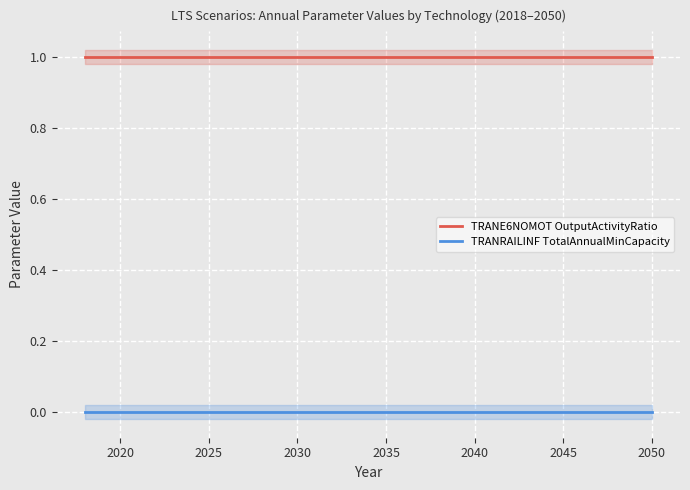

Does the chart display data point markers on the line(s)?

No